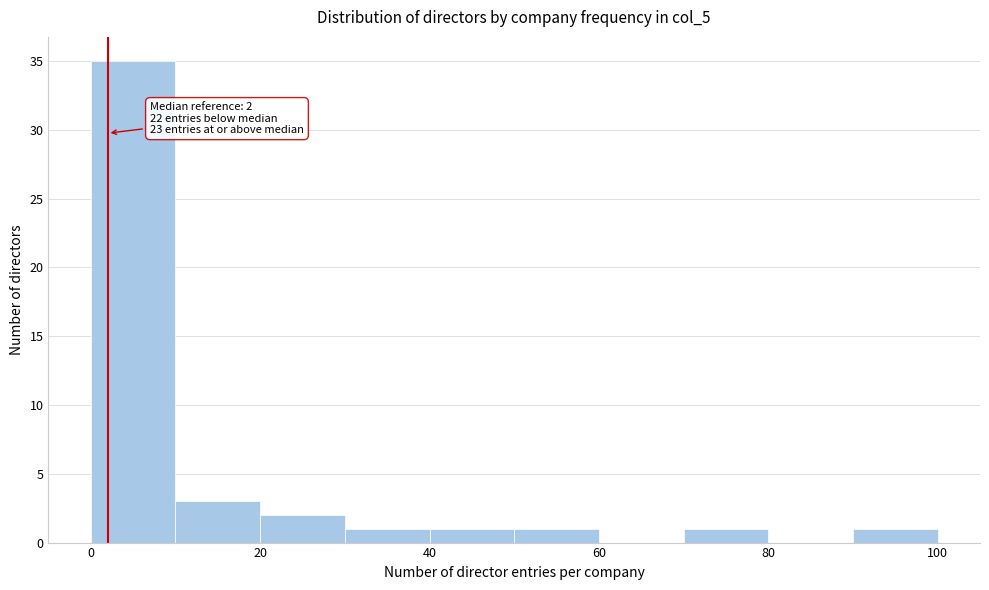

Over which range of the x-axis is the bar tallest?

0 to 10